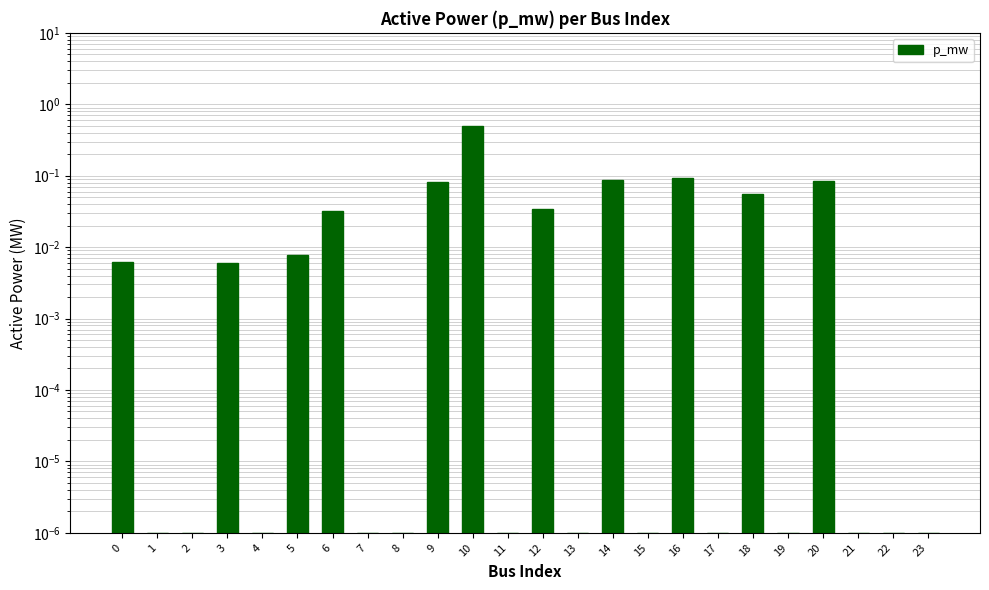

Reading right to left, what are all the values shown in this chart?

0.0	0.0	0.0	0.1	0.0	0.1	0.0	0.1	0.0	0.1	0.0	0.0	0.0	0.5	0.1	0.0	0.0	0.0	0.0	0.0	0.0	0.0	0.0	0.0